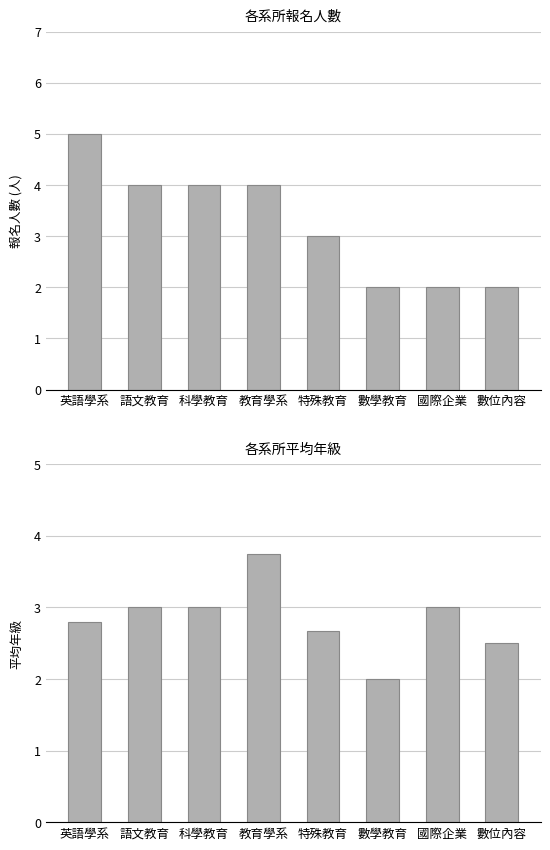

Which series has the widest spread of values?

報名人數